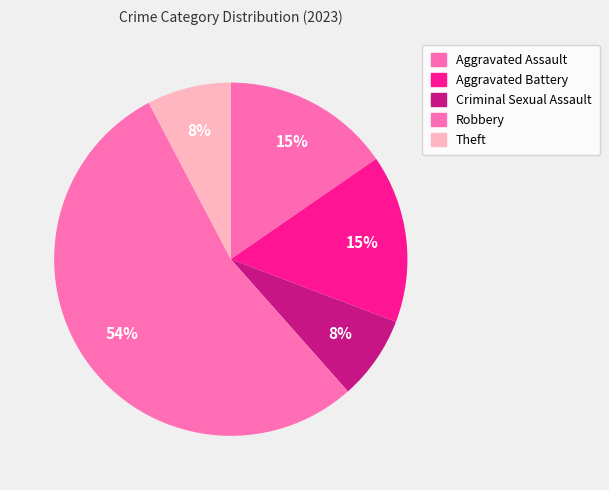

How many segments does this pie chart have?

5